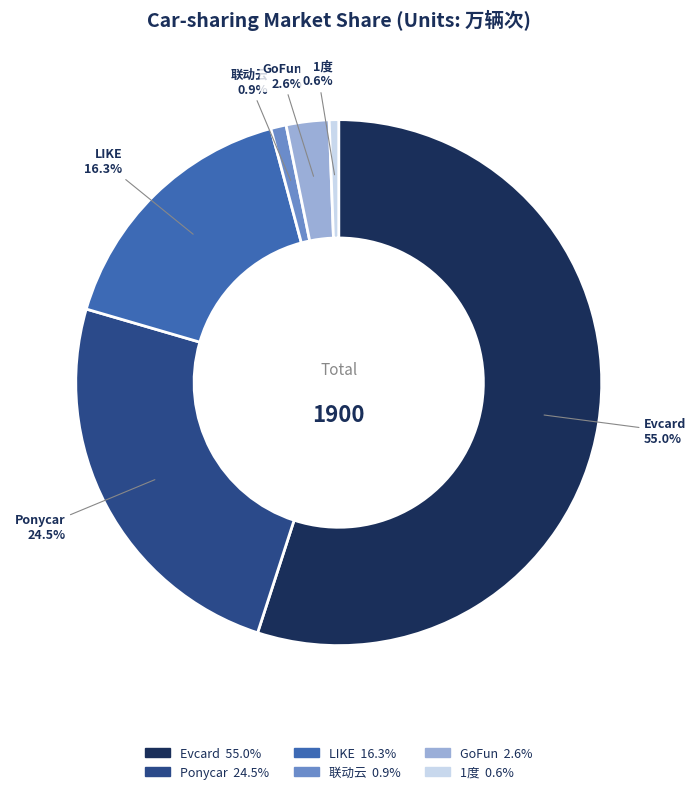

To the nearest percent, what portion does GoFun represent?

3%